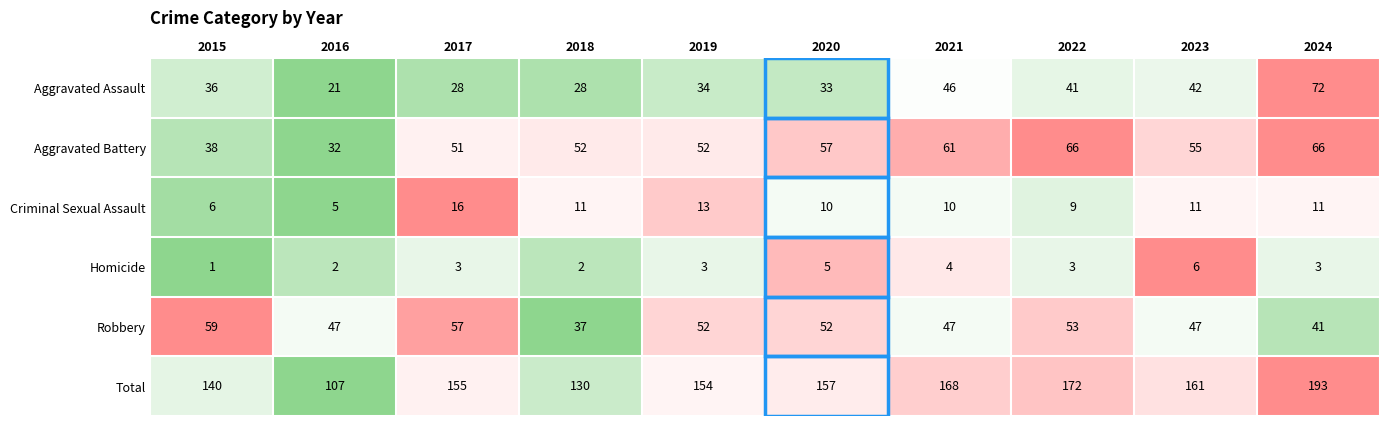

Rank the series at 2018 from highest to lowest value.

Total, Aggravated Battery, Robbery, Aggravated Assault, Criminal Sexual Assault, Homicide